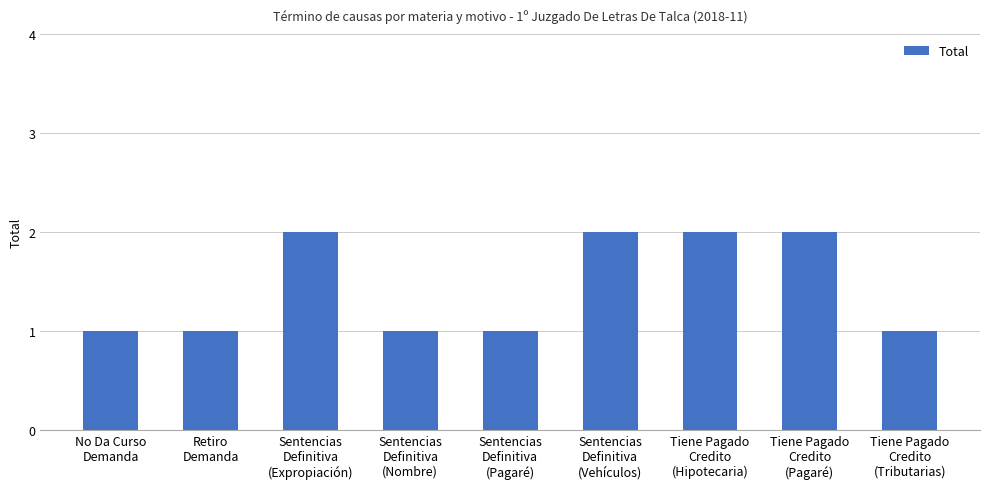

What value does the data have at Sentencias
Definitiva
(Expropiación)?

2